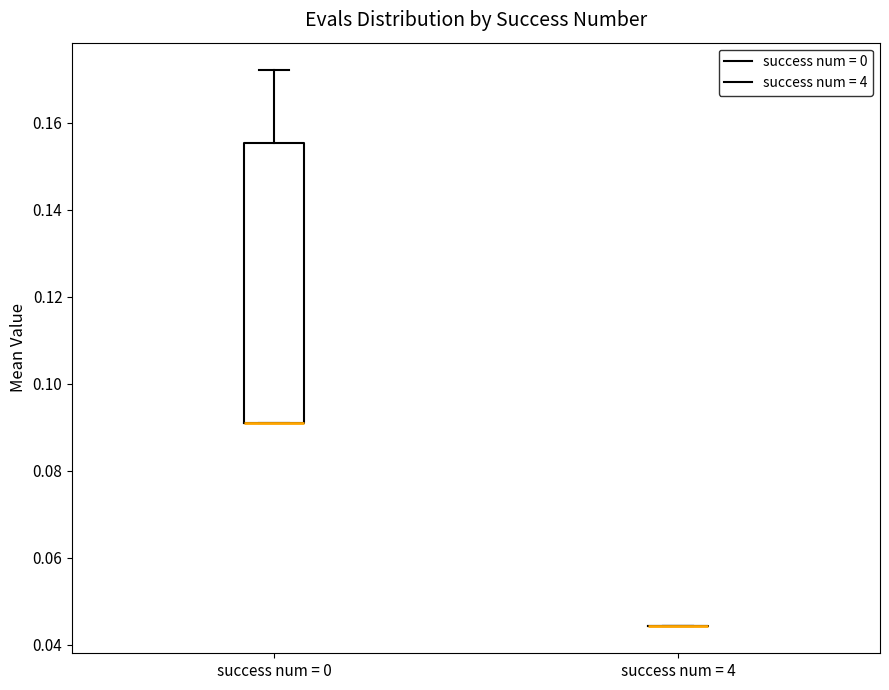

Reading left to right, transcribe this box plot: for each box, give where its median line is, the range the box spans, and where its two whiskers end, as read against the y-axis. The values are not printed on the chart, so give them approximately, as read against the axis.

success num = 0: median 0.090 (drawn on the box's lower edge), box 0.090 to 0.156, whiskers 0.090 to 0.172
success num = 4: box collapsed to a line at 0.044, whiskers 0.044 to 0.044